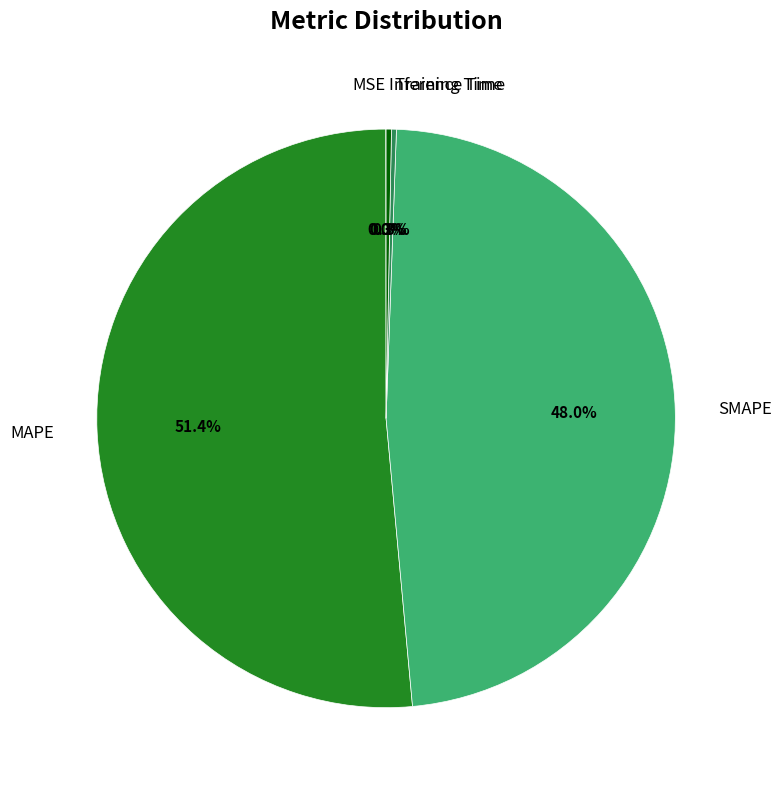

What is the largest slice in the pie chart?

MAPE